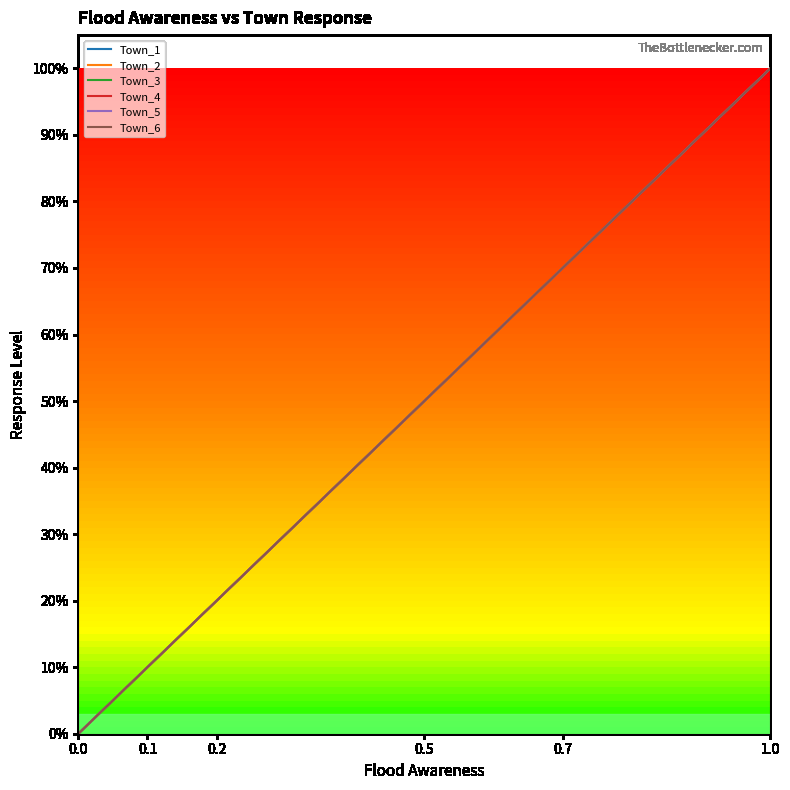

Reading right to left, what are all the values shown in this chart?

Town_1: 1.0	0.7	0.5	0.2	0.1	0.0
Town_2: 1.0	0.7	0.5	0.2	0.1	0.0
Town_3: 1.0	0.7	0.5	0.2	0.1	0.0
Town_4: 1.0	0.7	0.5	0.2	0.1	0.0
Town_5: 1.0	0.7	0.5	0.2	0.1	0.0
Town_6: 1.0	0.7	0.5	0.2	0.1	0.0